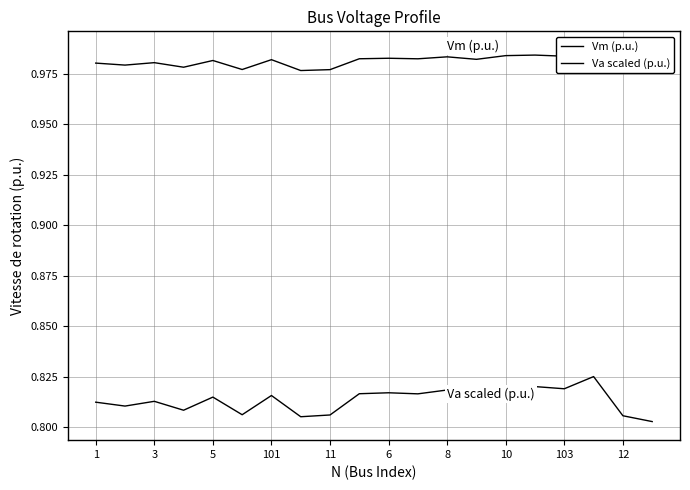

True or false: Va scaled (p.u.) and Vm (p.u.) cross at least once.

False